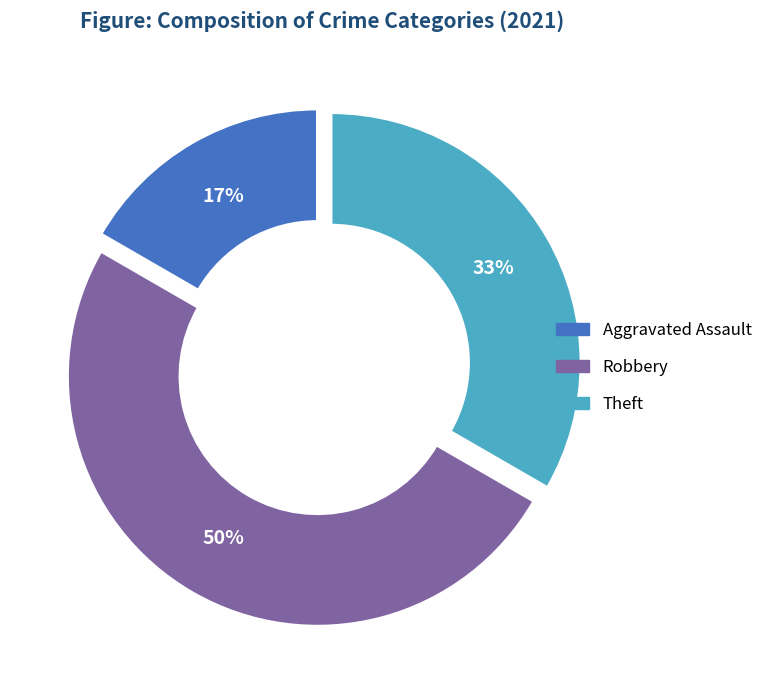

To the nearest percent, what is the average slice percentage?

33%